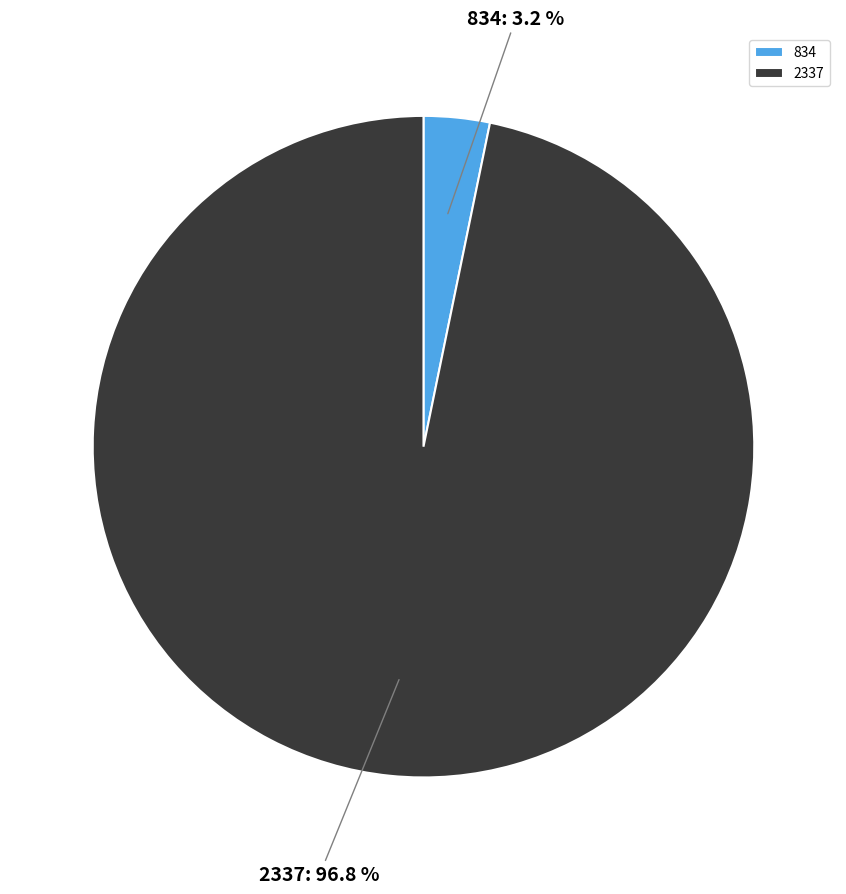

To the nearest percent, what is the average slice percentage?

50%